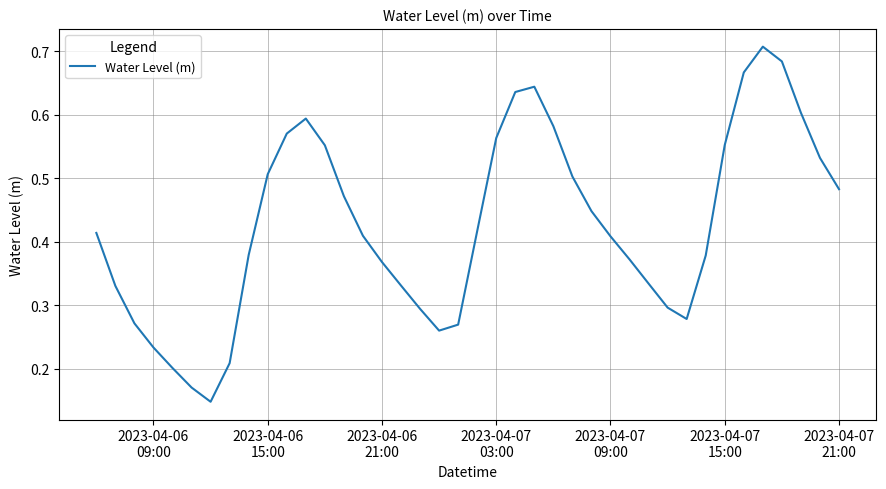

Does the chart have visible grid lines?

Yes